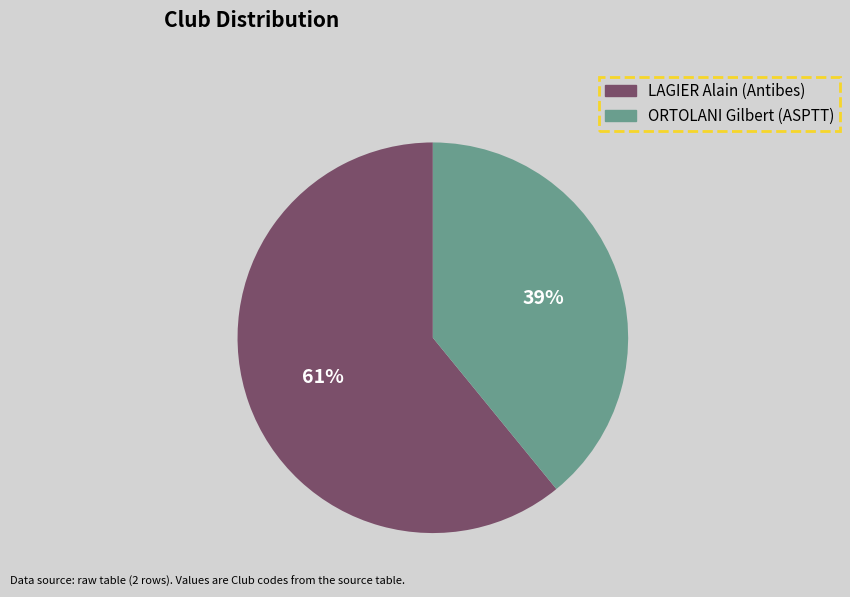

Which slice is the largest?

LAGIER Alain (Antibes)